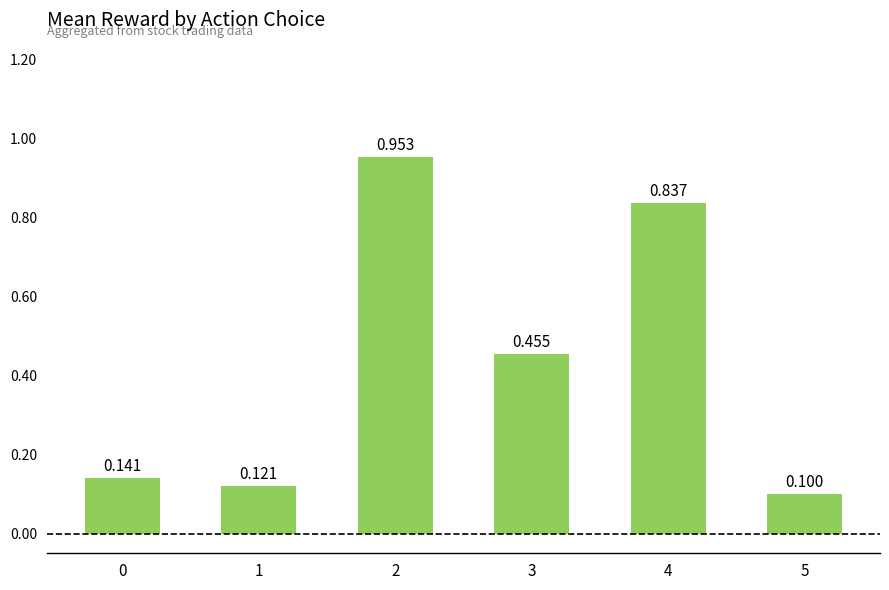

Read the value at 4.

0.8